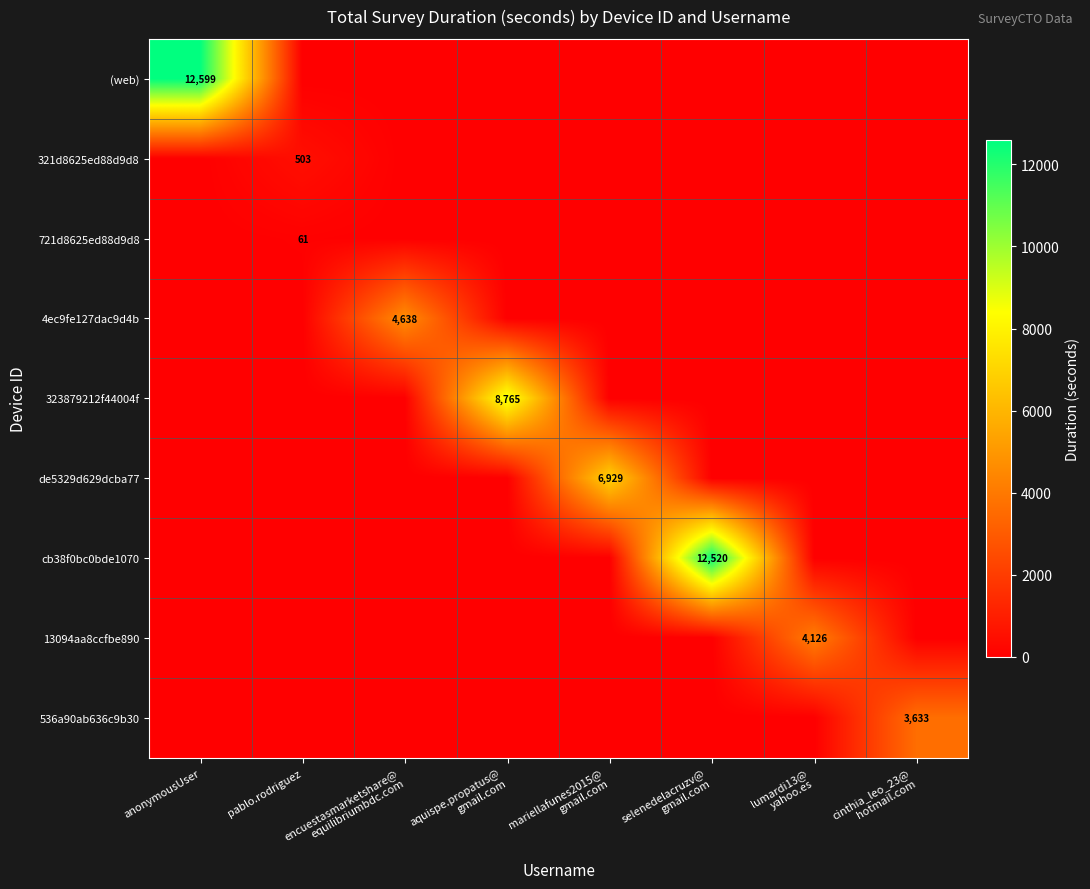

The value of cb38f0bc0bde1070 at mariellafunes2015@ gmail.com is -8707. True or false?

False